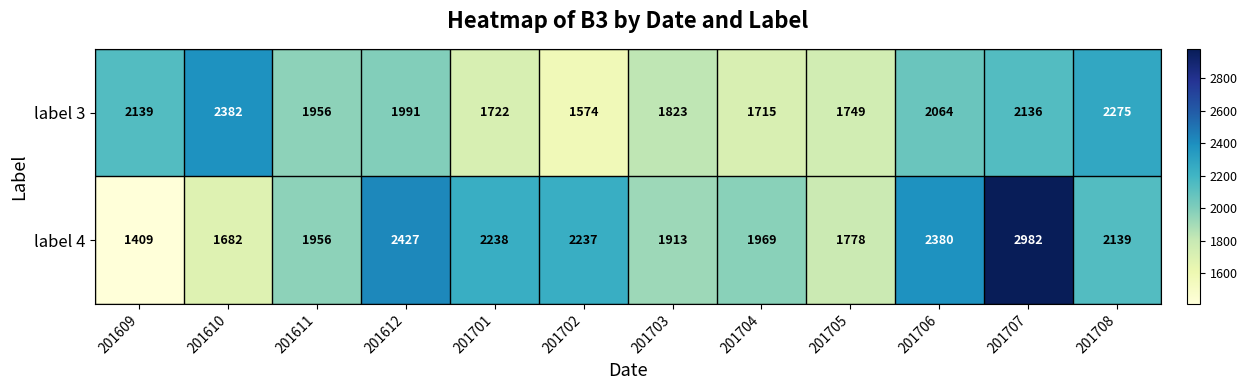

At how many categories does at least one series exceed 2197?

7